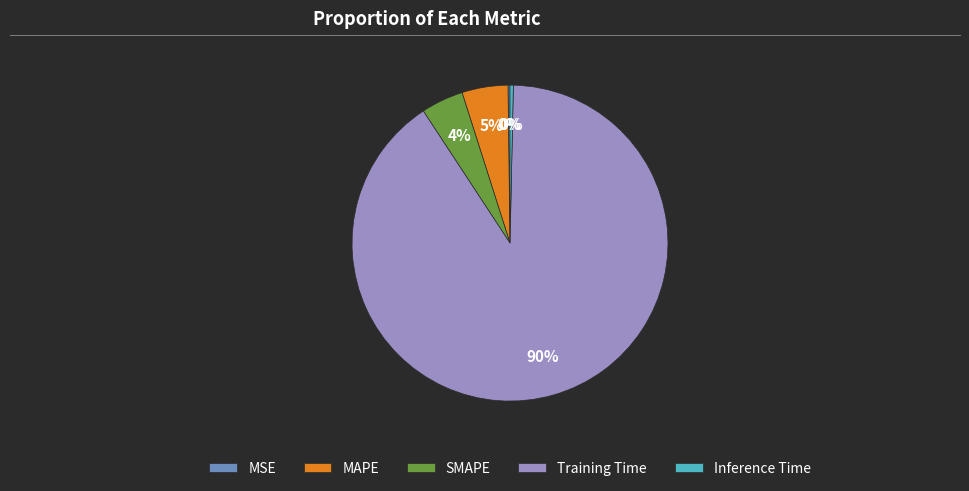

True or false: SMAPE accounts for 4% of the total.

True